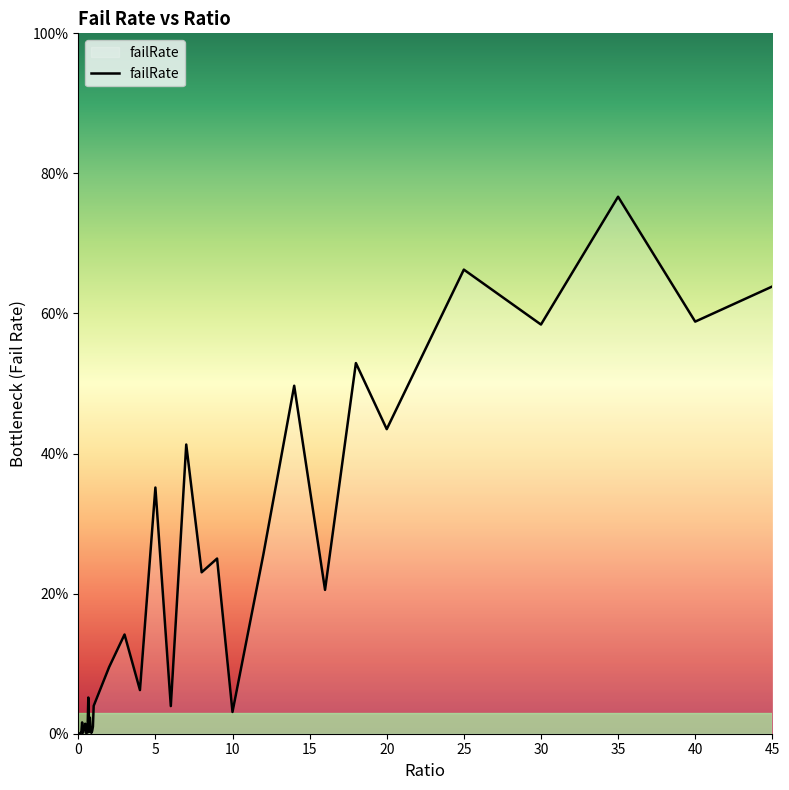

Rank the categories by value from lowest to highest.

0, 0.05, 0.1, 0.15, 0.5, 0.85, 0.3, 0.55, 0.6, 0.2, 0.7, 0.9, 0.8, 0.4, 0.35, 0.95, 0.45, 0.25, 0.75, 10, 6, 1, 0.65, 4, 2, 3, 16, 8, 9, 12, 5, 7, 20, 14, 18, 30, 40, 45, 25, 35